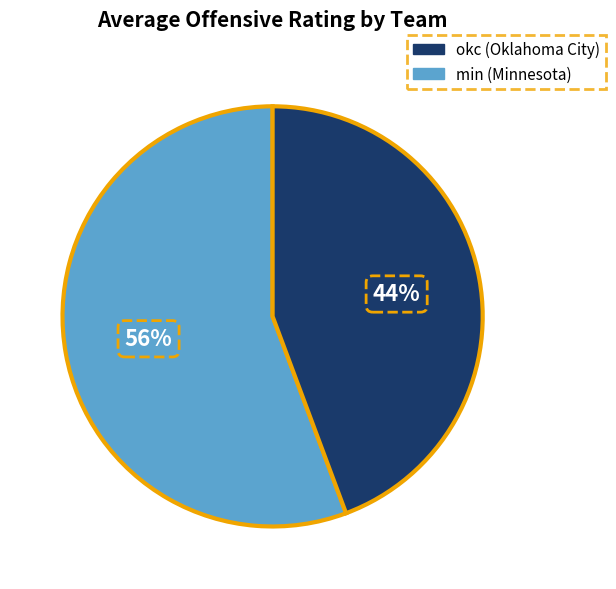

Is there a majority slice in this chart?

Yes